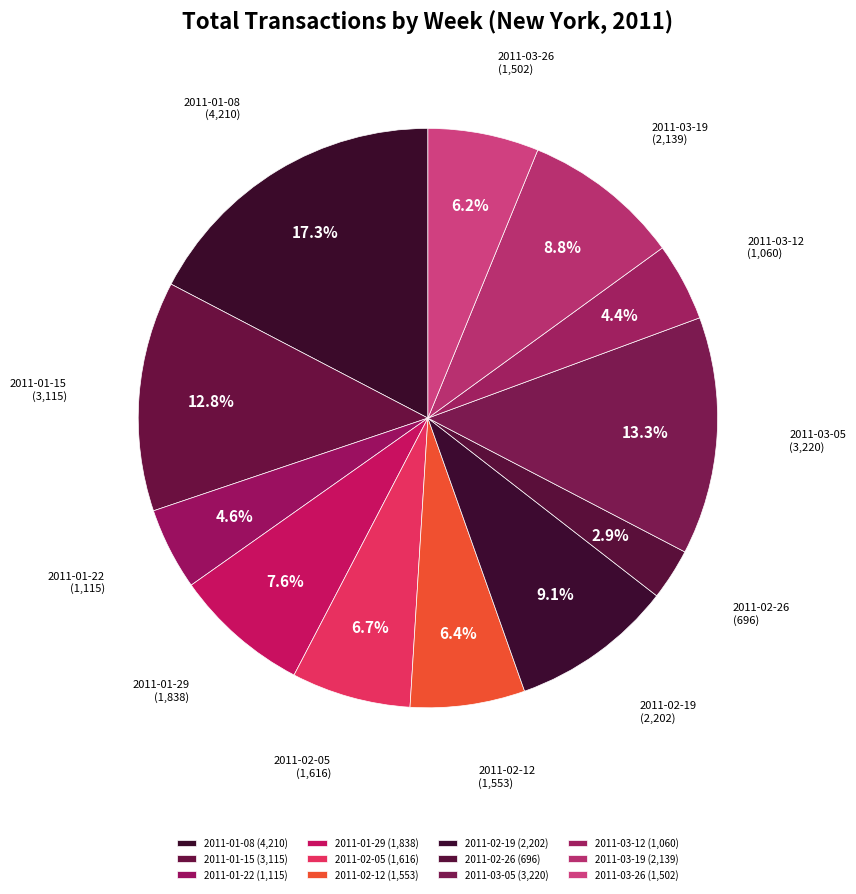

The 2011-01-08 slice represents 6% of the pie. True or false?

False